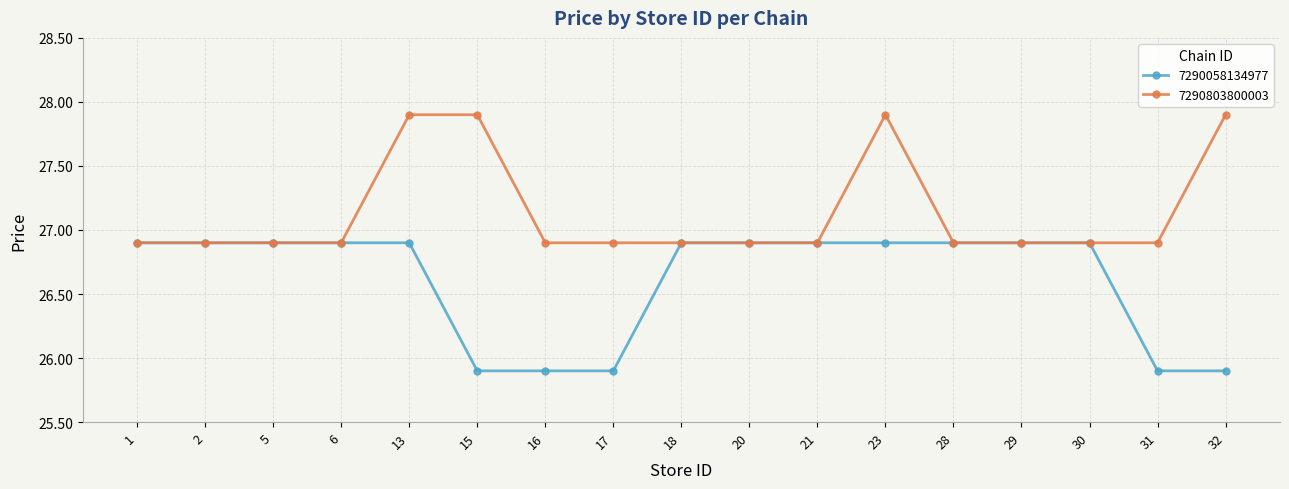

Reading left to right, transcribe all the data shown in this chart.

7290058134977: 26.9	26.9	26.9	26.9	26.9	25.9	25.9	25.9	26.9	26.9	26.9	26.9	26.9	26.9	26.9	25.9	25.9
7290803800003: 26.9	26.9	26.9	26.9	27.9	27.9	26.9	26.9	26.9	26.9	26.9	27.9	26.9	26.9	26.9	26.9	27.9